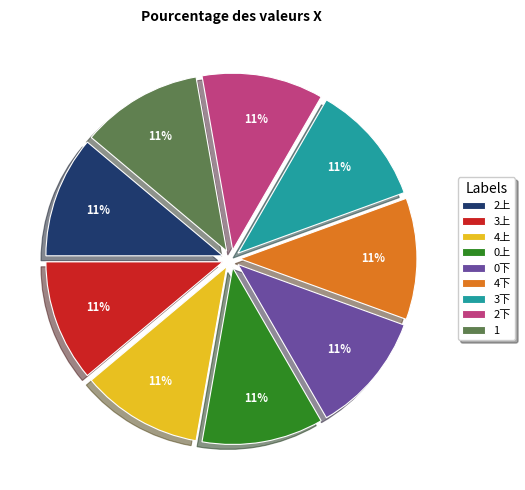

What percentage is the 4上 slice, to the nearest percent?

11%